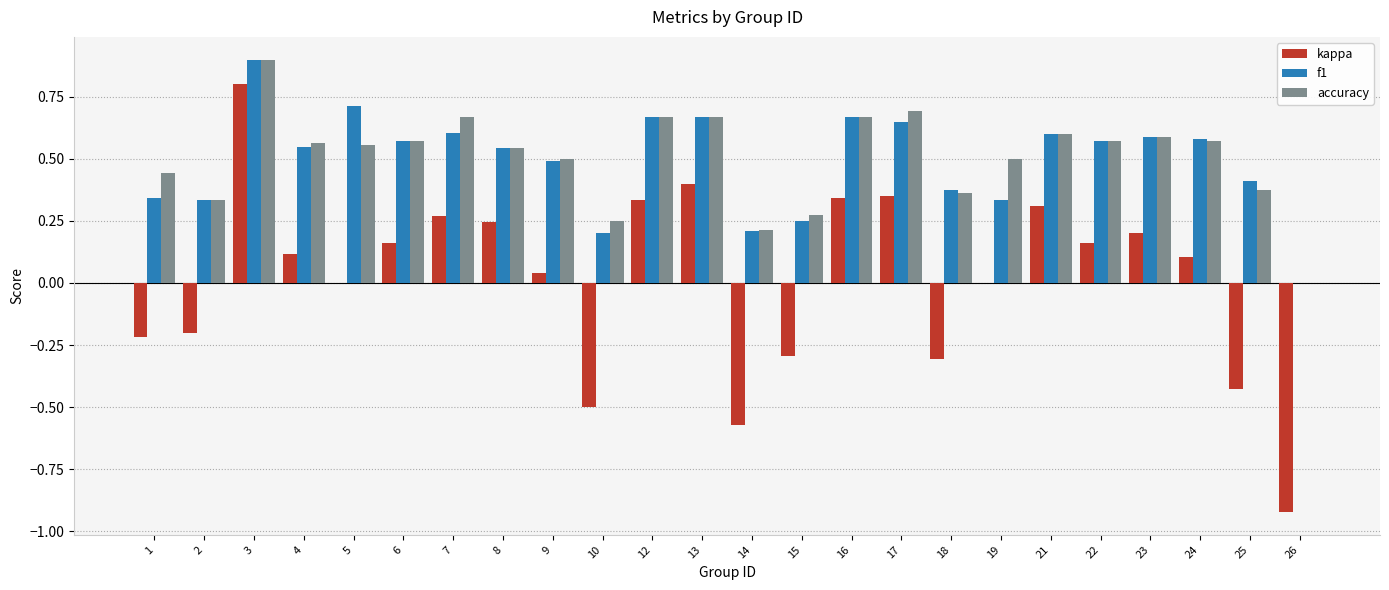

Which category has the highest value in the accuracy series?

3